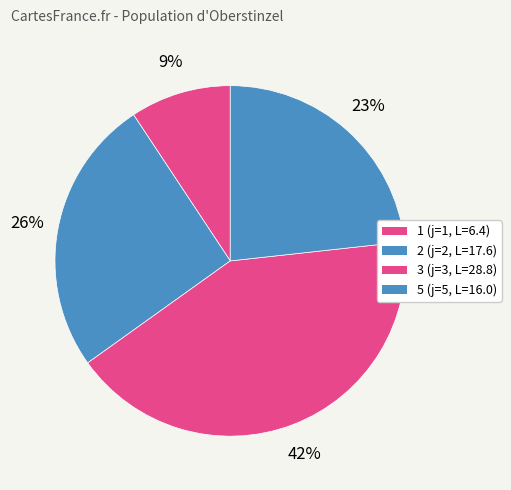

What is the total percentage of 3 and 2?

67.4%